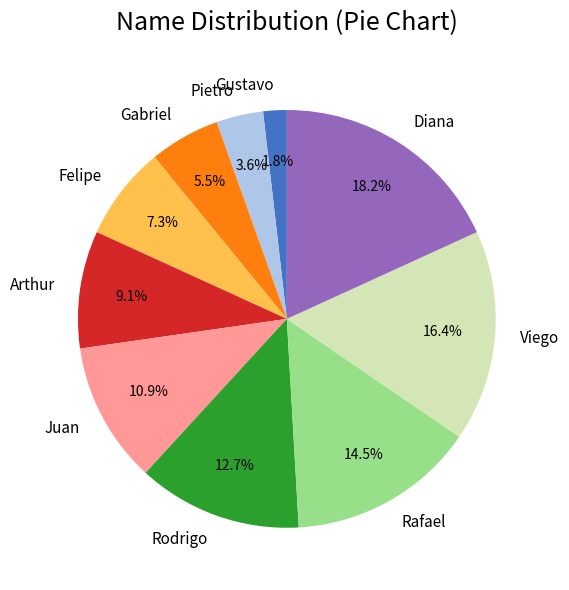

Between Gustavo and Pietro, which is larger?

Pietro